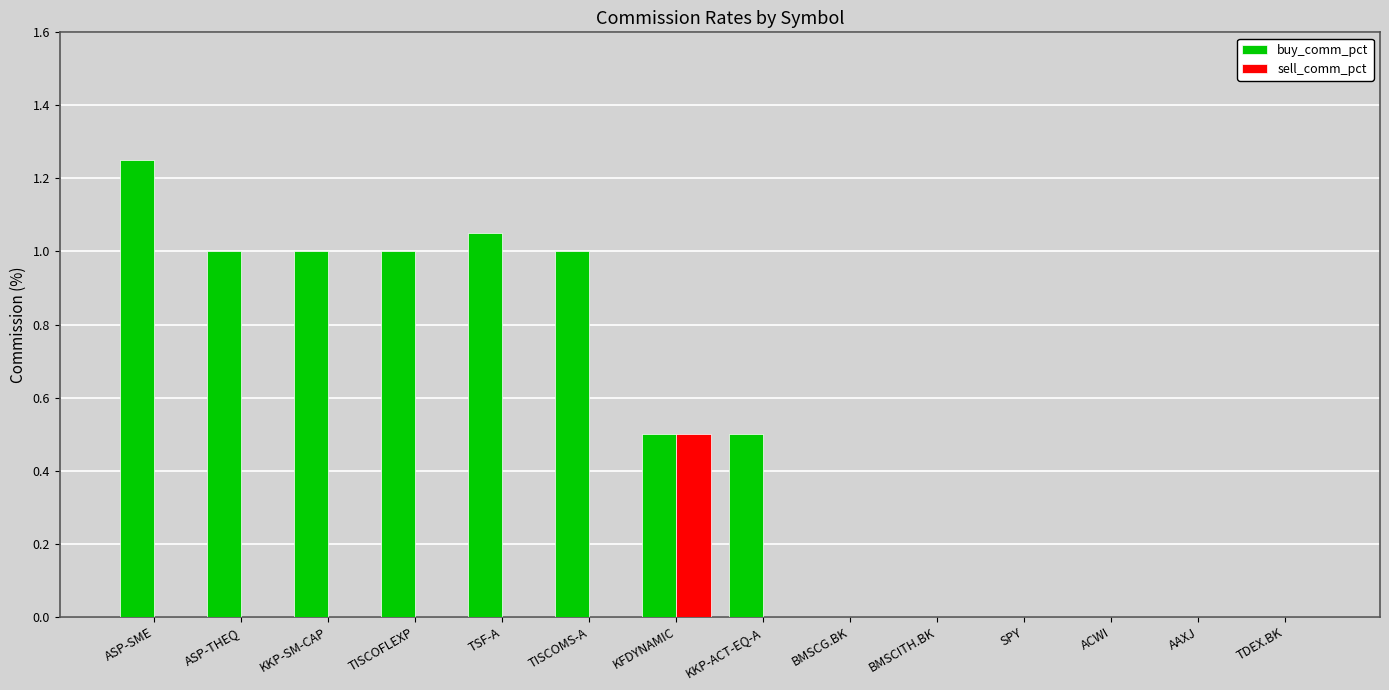

How many categories are shown in the chart?

14